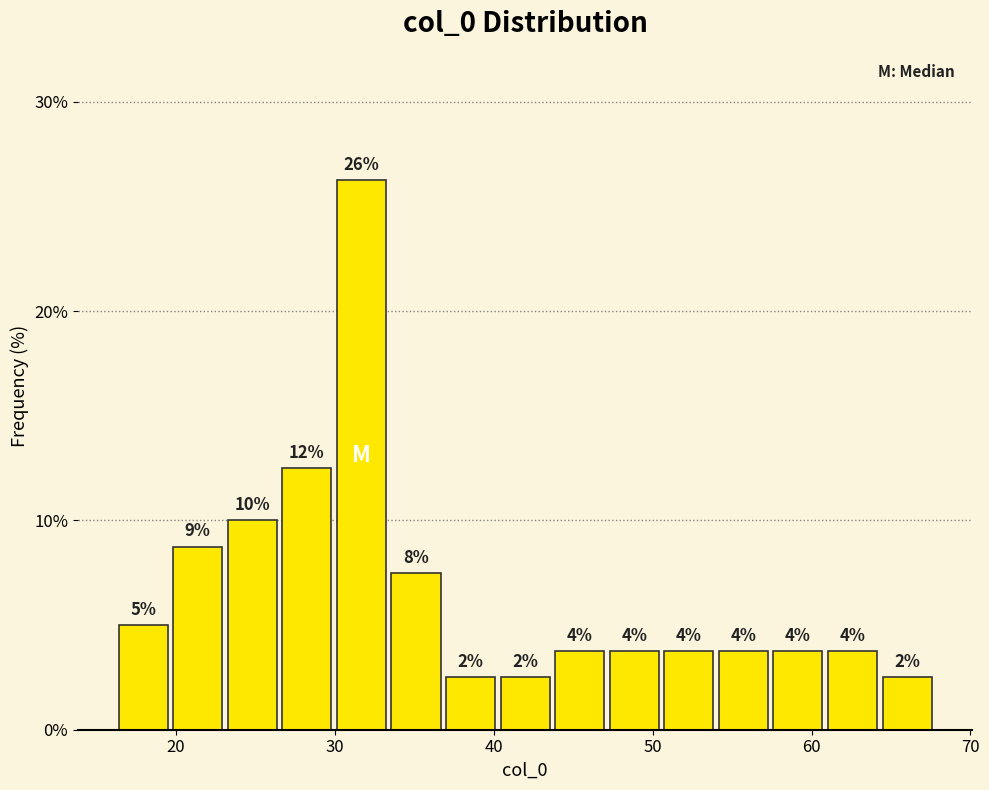

Read against the x-axis, roughly where is the centre of the tallest bar?

32